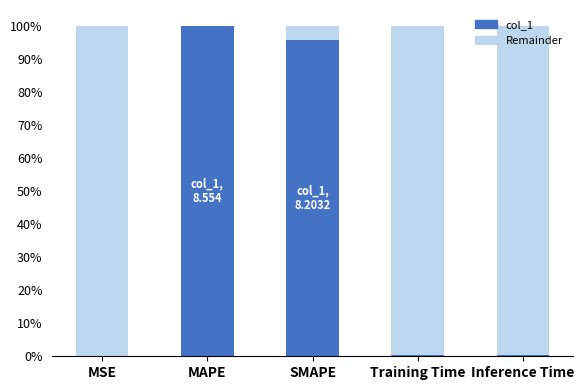

What is the sum of all values?

16.8